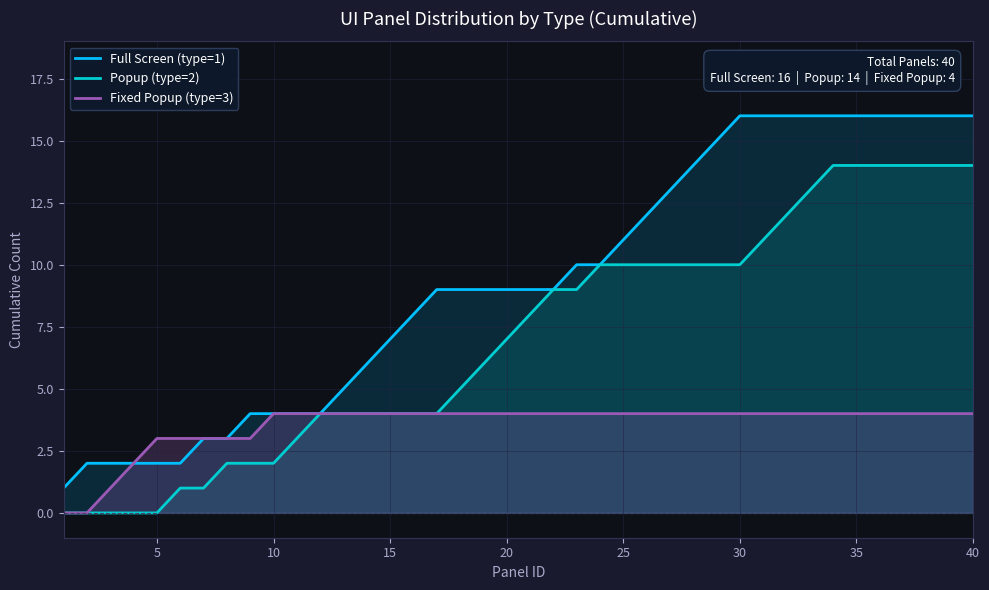

What are all the series names shown in the legend?

Full Screen (type=1), Popup (type=2), Fixed Popup (type=3)